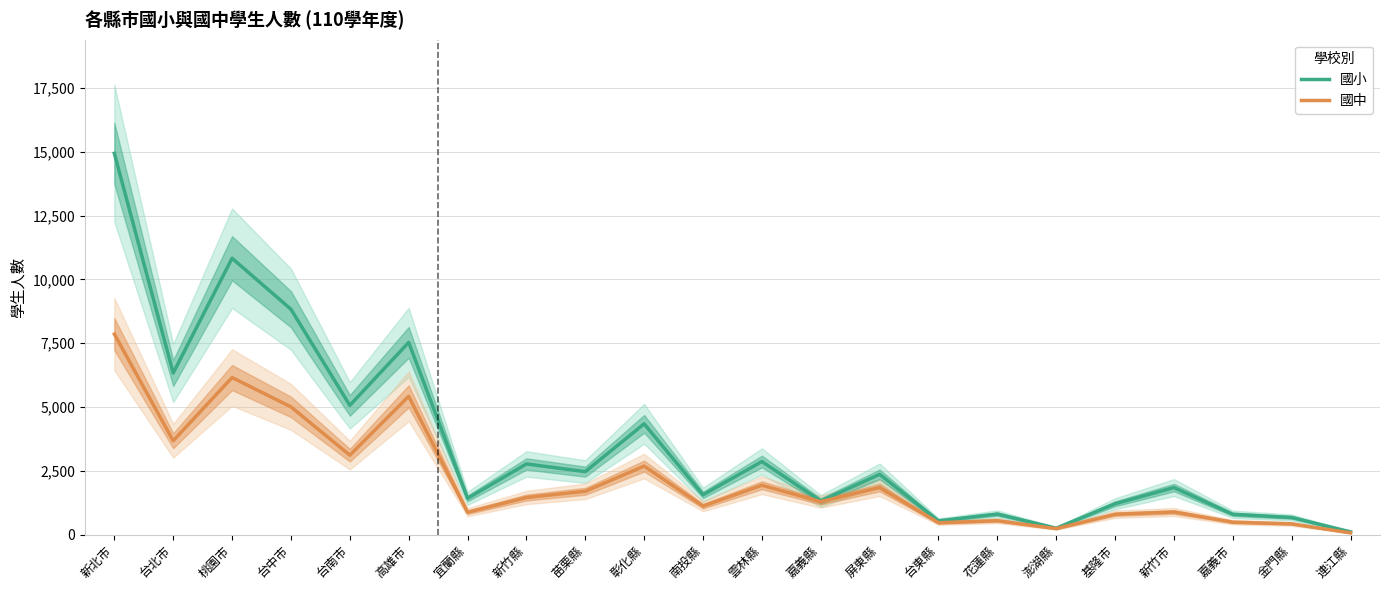

Which has a higher value, 宜蘭縣 or 澎湖縣?

宜蘭縣